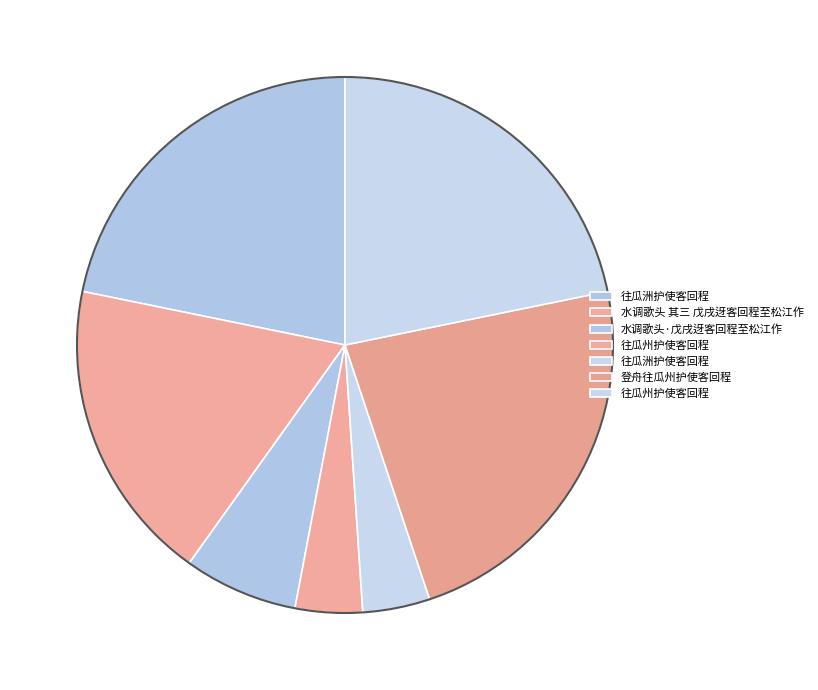

How many segments does this pie chart have?

7